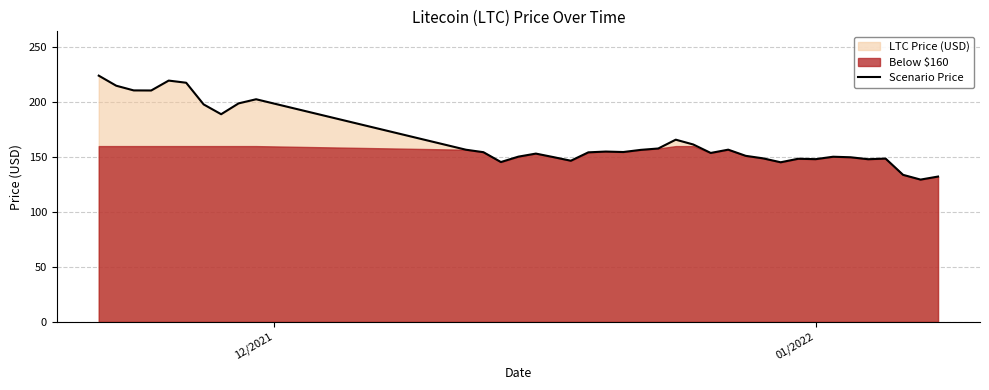

How many values exceed 154?

20